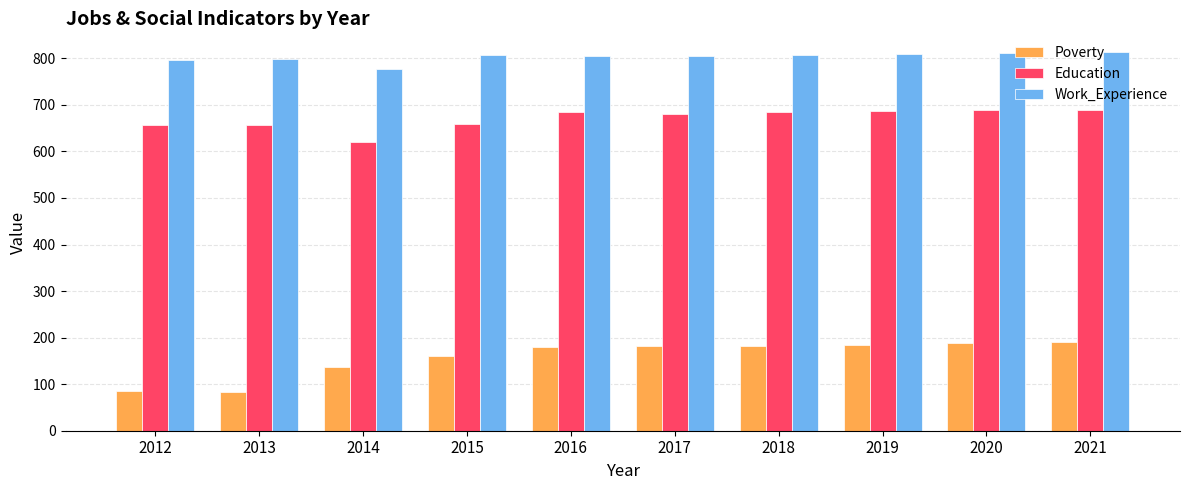

What is the total value across all series at 2018?

1674